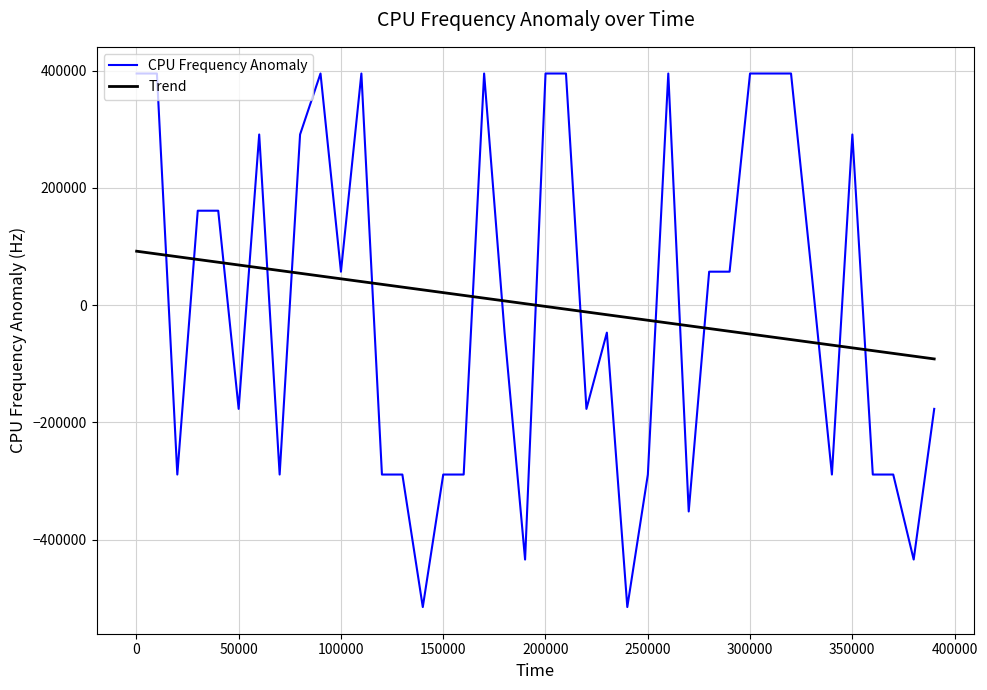

Reading right to left, transcribe all the data shown in this chart.

CPU Frequency Anomaly: -177075.0	-434075.0	-289075.0	-289075.0	290925.0	-289075.0	56925.0	394925.0	394925.0	394925.0	56925.0	56925.0	-352075.0	394925.0	-289075.0	-515075.0	-47075.0	-177075.0	394925.0	394925.0	-434075.0	-47075.0	394925.0	-289075.0	-289075.0	-515075.0	-289075.0	-289075.0	394925.0	56925.0	394925.0	290925.0	-289075.0	290925.0	-177075.0	160925.0	160925.0	-289075.0	394925.0	394925.0
Trend: -91888.7	-87158.6	-82448.8	-77740.0	-73031.6	-68321.3	-63614.8	-58905.0	-54196.1	-49463.2	-44753.0	-40044.6	-35339.0	-30632.5	-25926.0	-21192.6	-16483.8	-11775.8	-7064.1	-2356.2	2352.6	7079.9	11789.7	16497.6	21205.1	25915.3	30620.4	35325.0	40060.3	44768.7	49475.7	54183.1	58888.7	63599.0	68330.0	73036.5	77753.8	82459.4	87163.1	91831.9